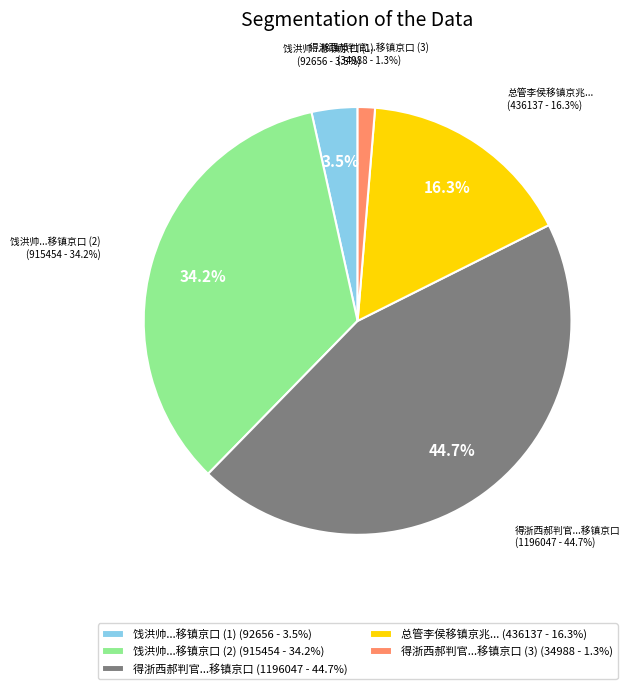

How many slices are in this pie chart?

5